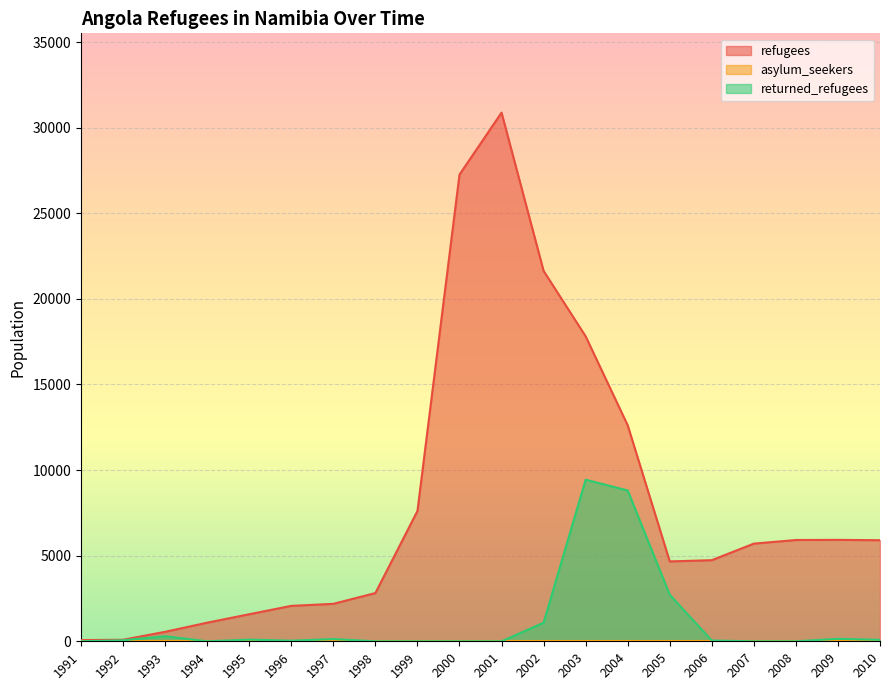

True or false: returned_refugees and refugees intersect in this chart.

False